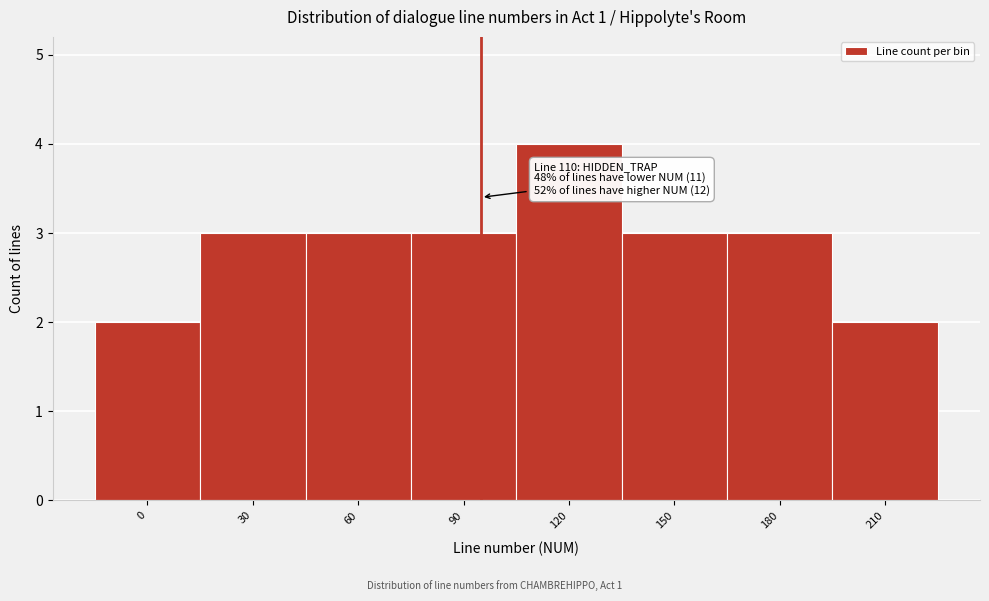

Reading left to right, transcribe all the data shown in this chart.

2	3	3	3	4	3	3	2